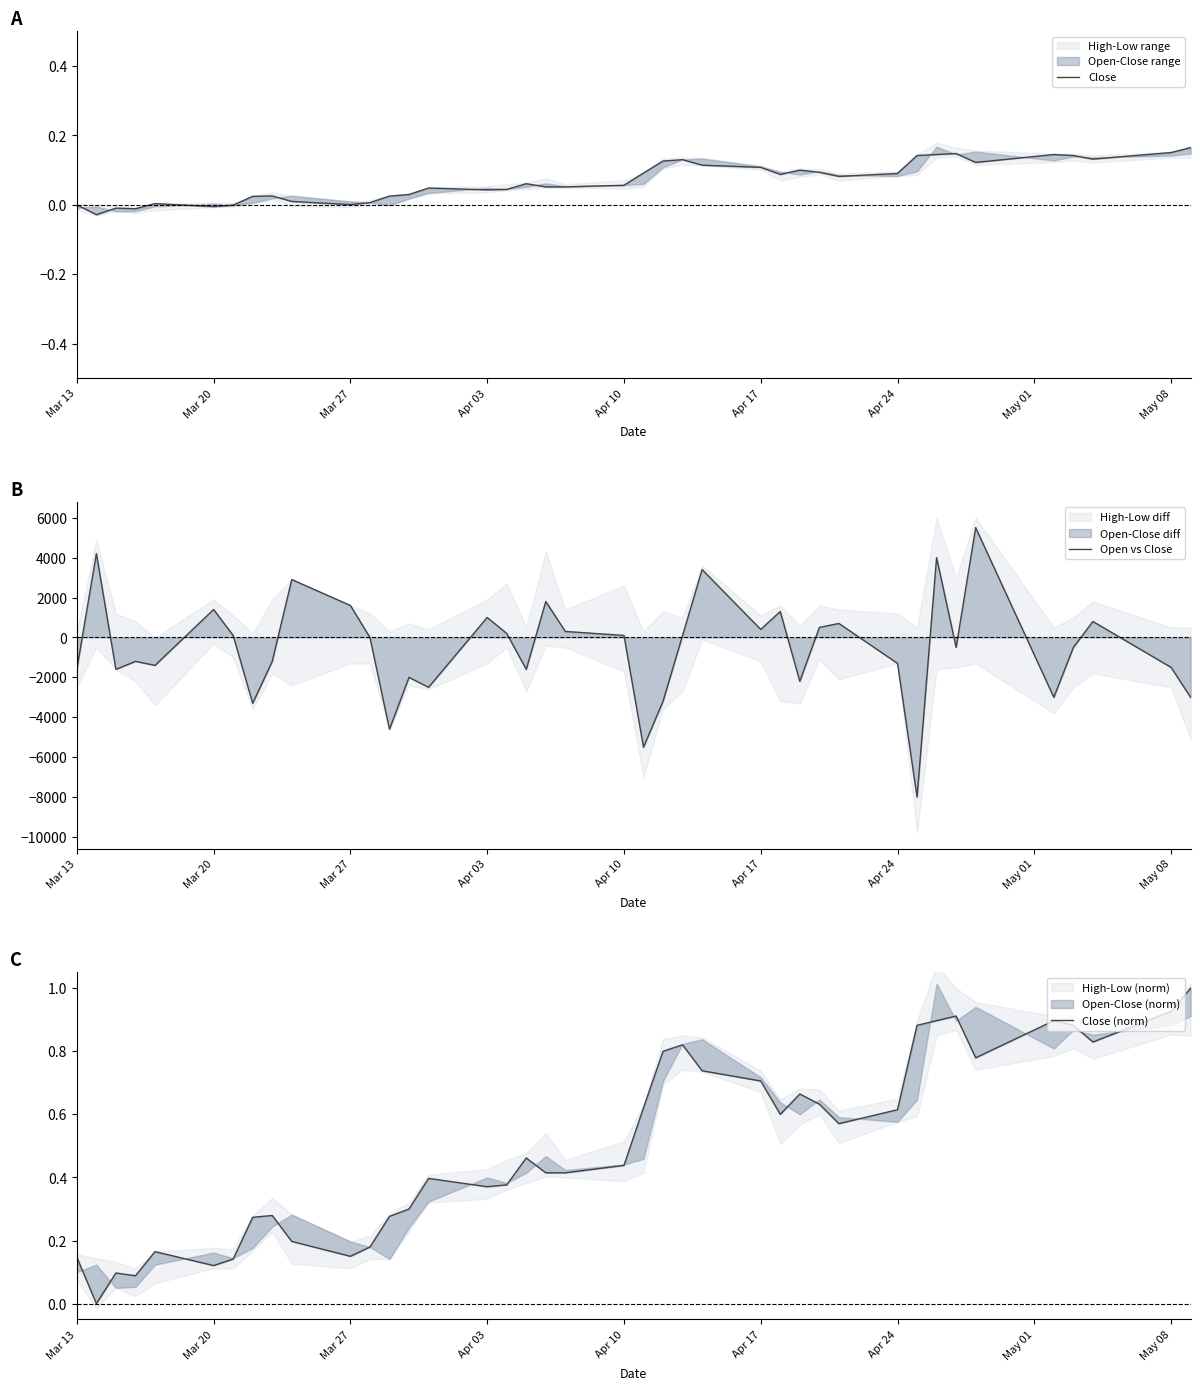

True or false: Close and Close (norm) intersect in this chart.

False